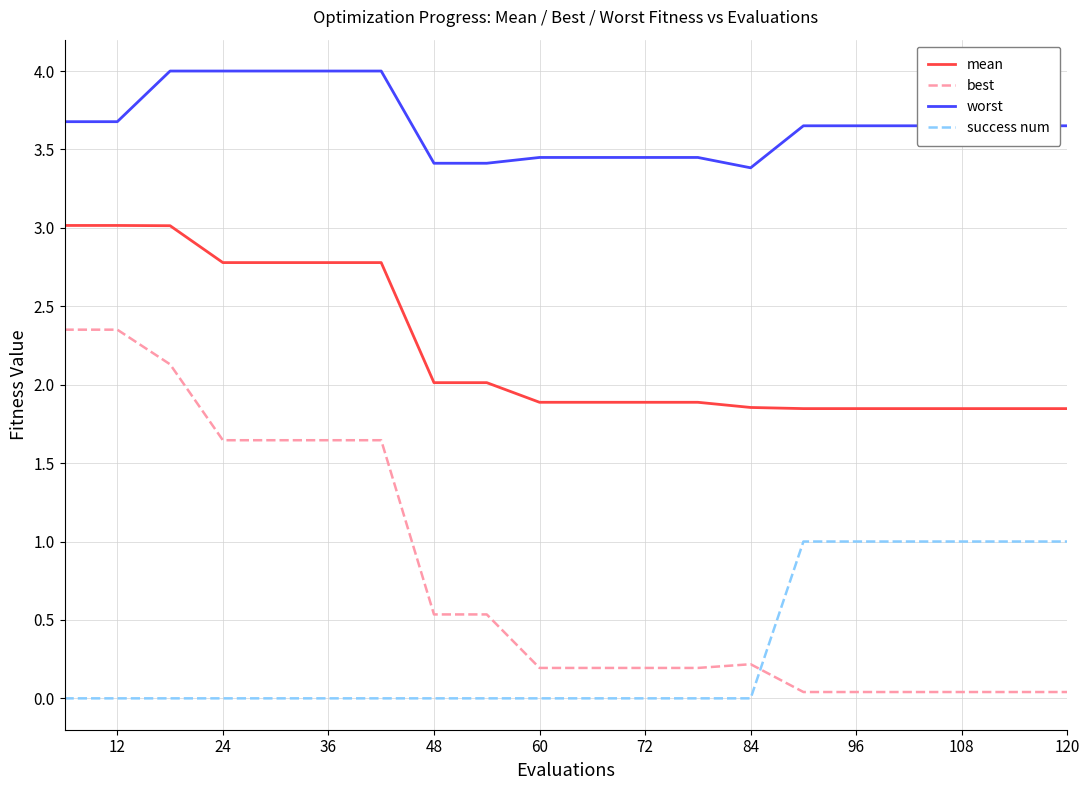

Which series has the largest total across all categories?

worst